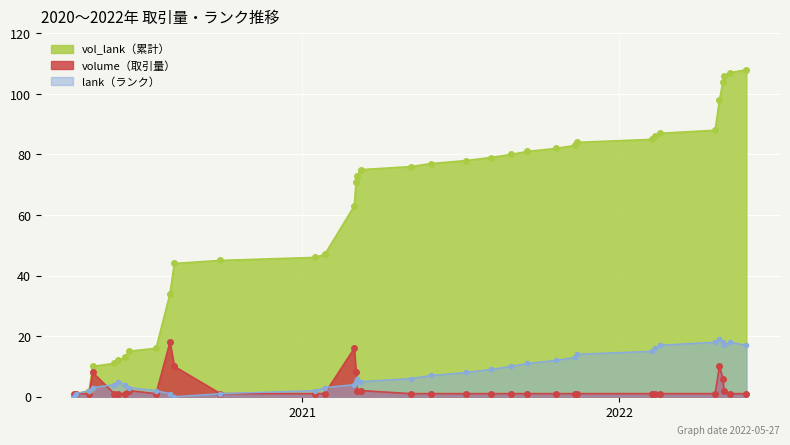

True or false: volume has a value of 1 at 2022-02-17.

True